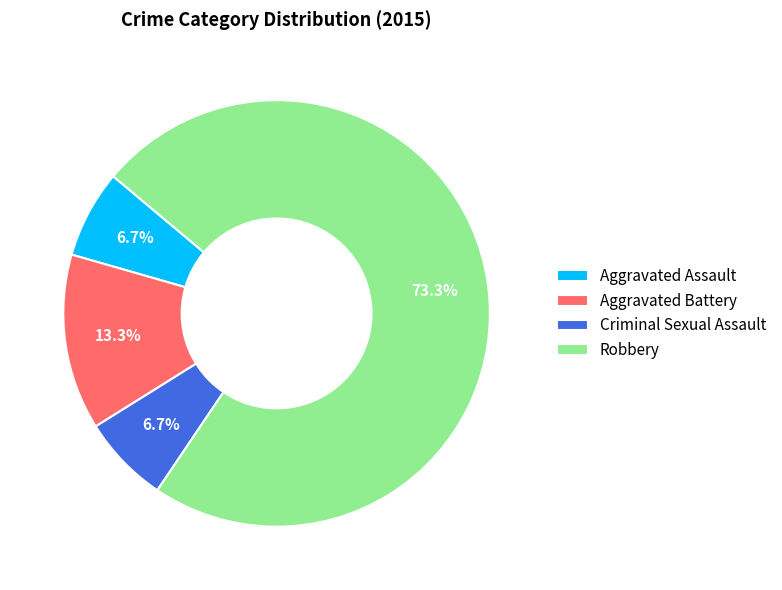

What percentage is NOT represented by Robbery?

26.7%